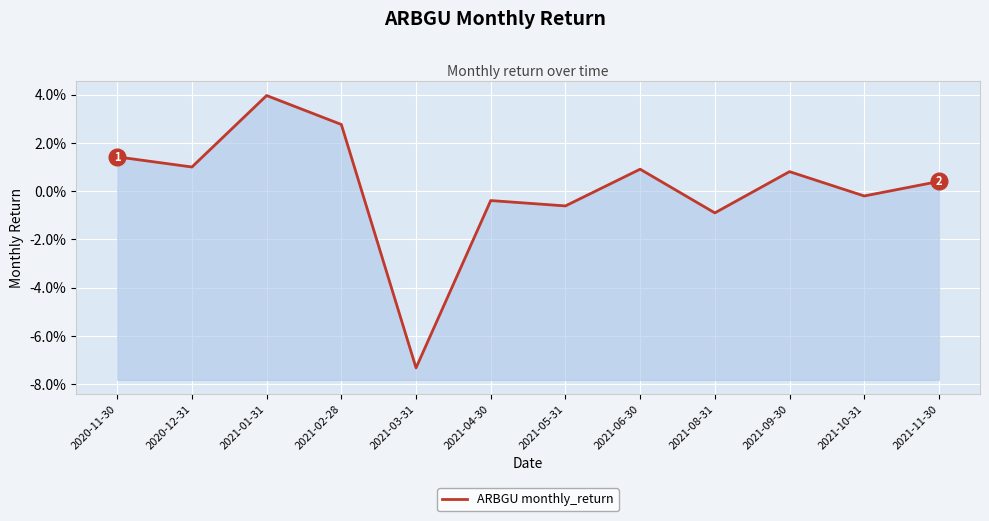

The value at 2021-09-30 is 0.0. True or false?

True